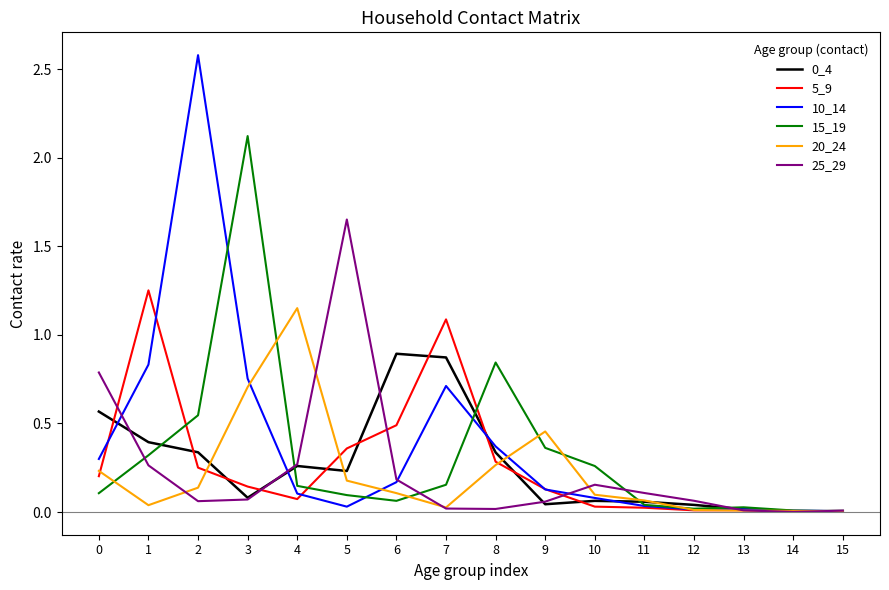

What is the maximum value shown in the chart?

2.6